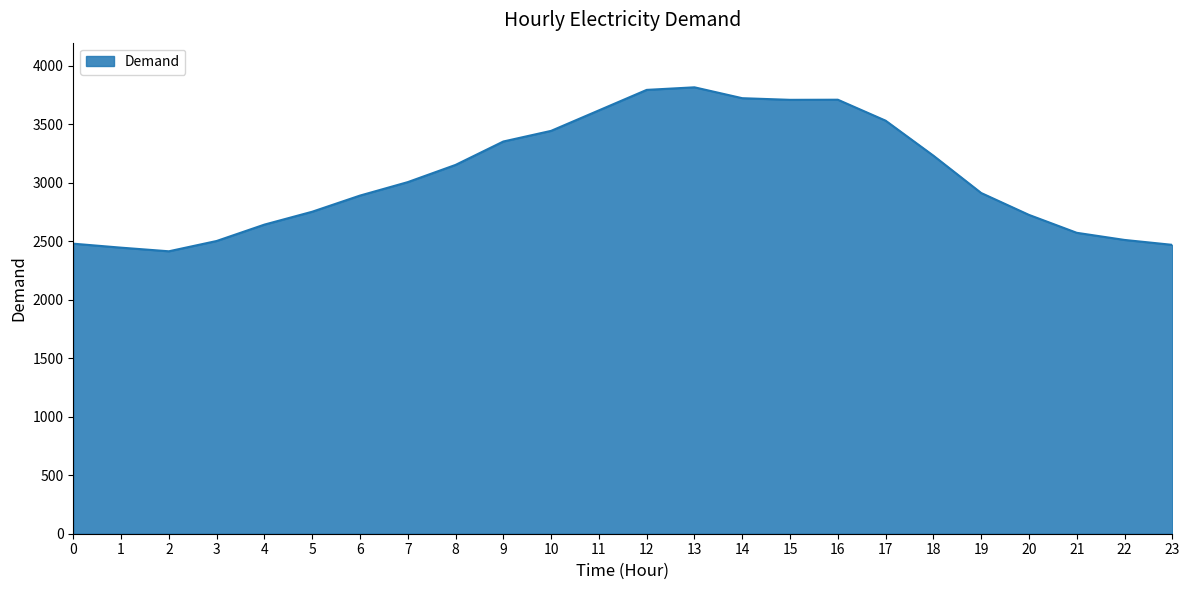

What is the smallest value displayed?

2413